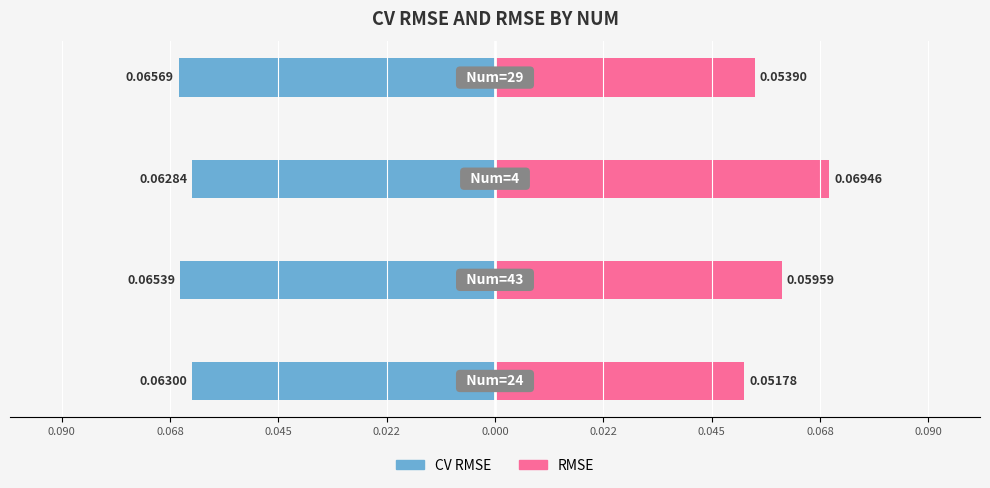

The RMSE series shows 0.1 at 0.022. True or false?

True